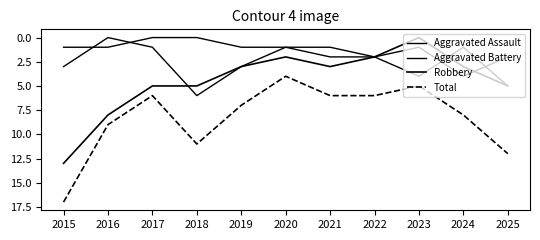

How many values in Robbery are above zero?

10